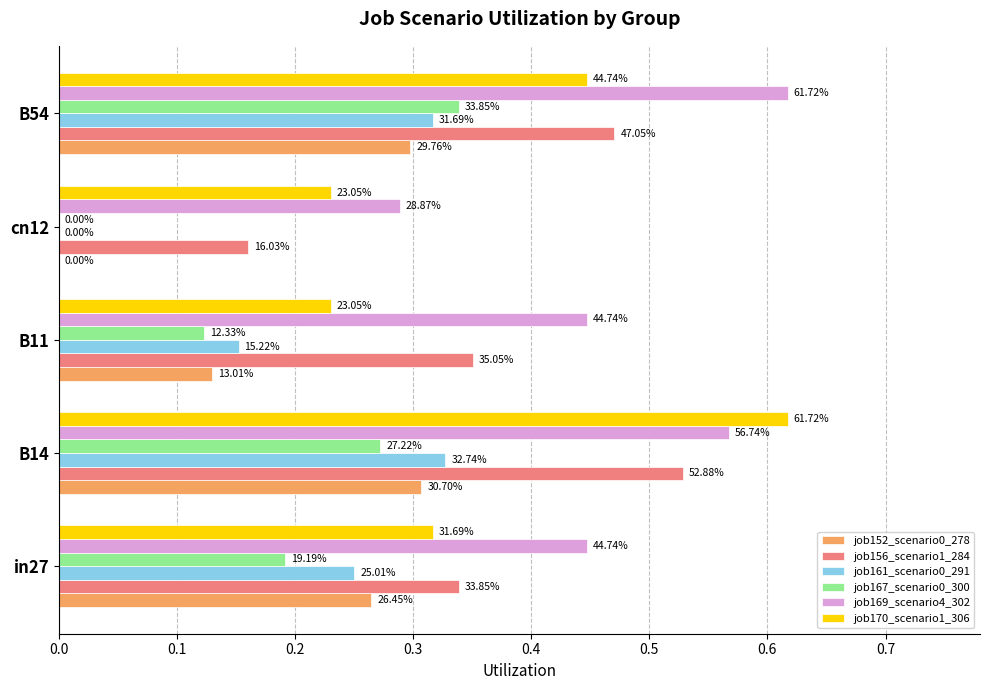

Does the chart contain stacked bars?

No